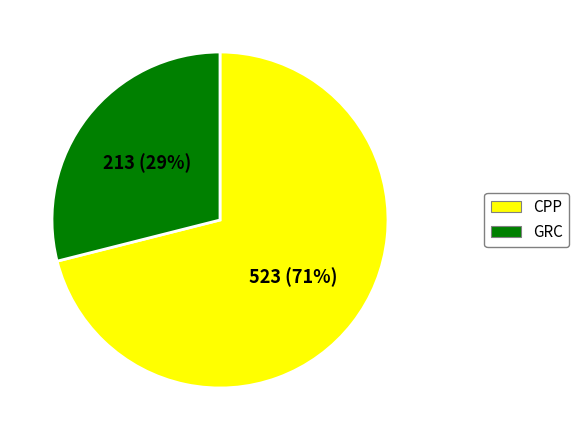

True or false: GRC accounts for 21% of the total.

False